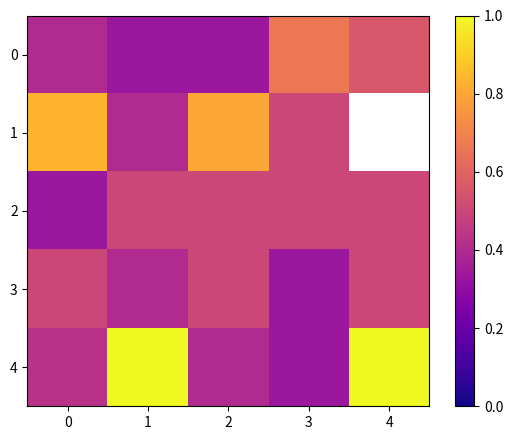

What is the maximum value shown in the chart?

1.0